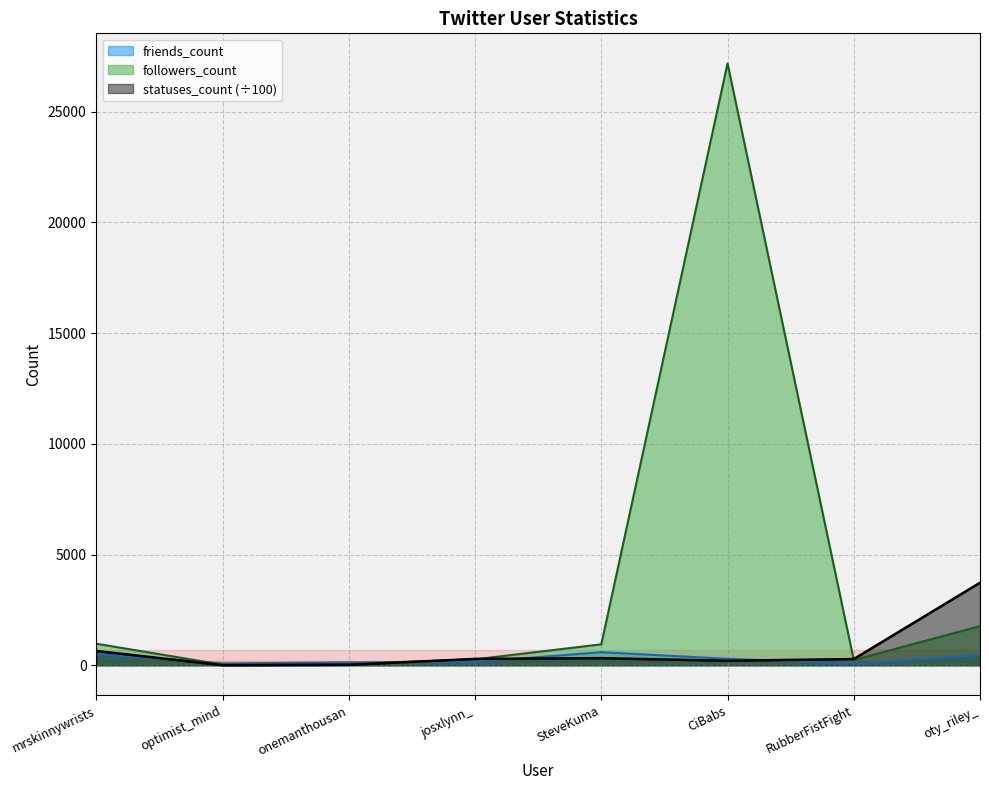

What is the approximate value of followers_count at optimist_mind?

29.0